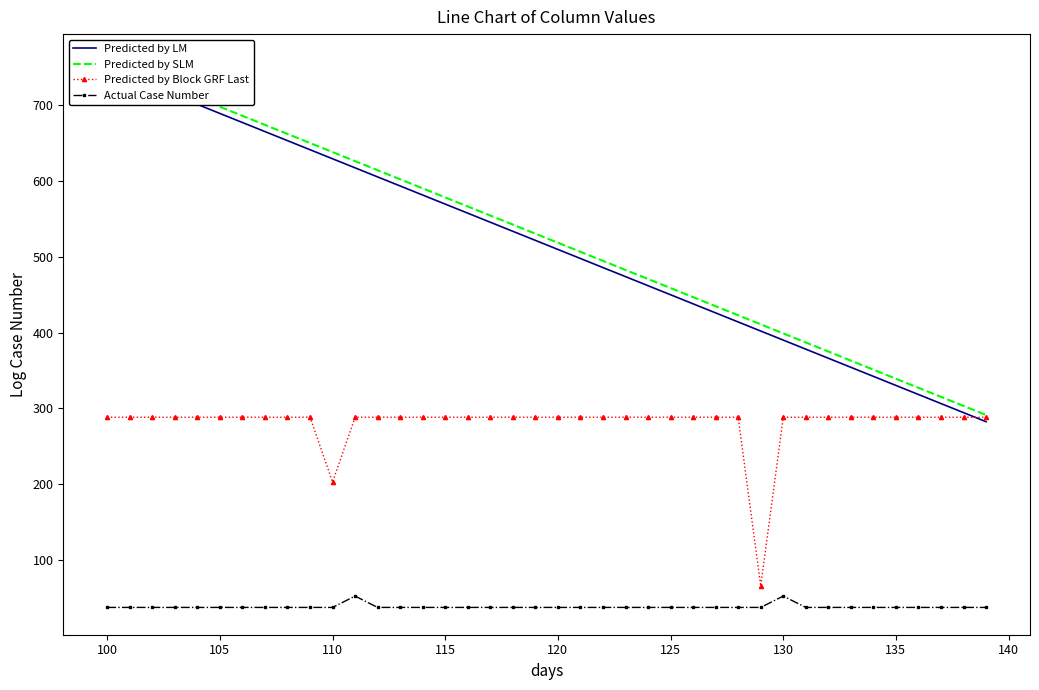

True or false: Predicted by Block GRF Last and Actual Case Number intersect in this chart.

False